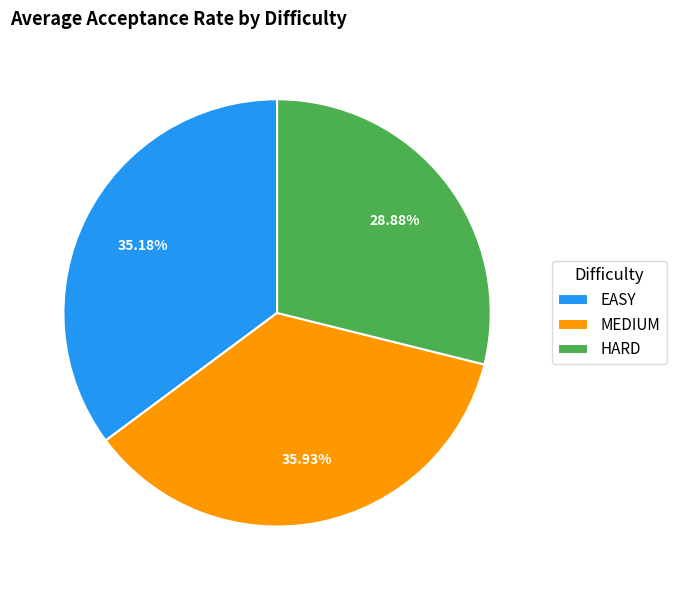

Which category has the smallest portion of the pie?

HARD